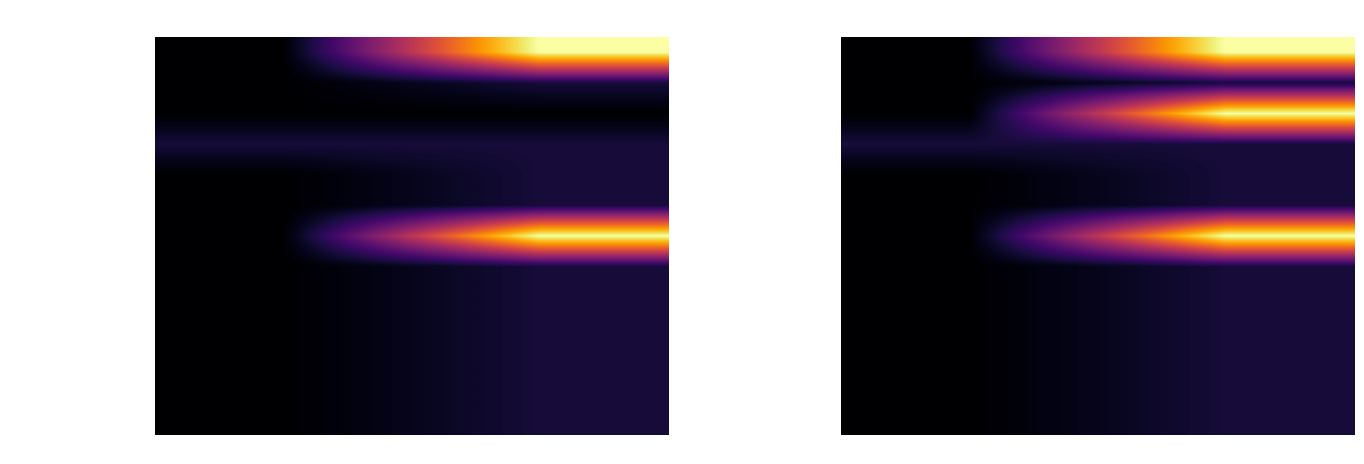

Which series has the largest range (max minus min)?

Extension